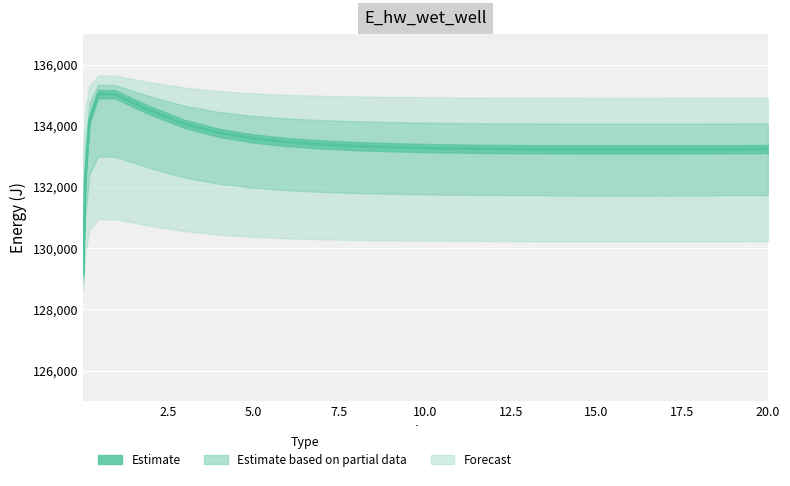

Reading left to right, list all the values displayed in this chart.

129223.9	132259.6	134201.5	135040.6	135027.2	134510.1	134069.8	133776.5	133590.4	133471.1	133392.5	133339.1	133301.9	133275.6	133257.1	133244.1	133239.4	133232.6	133228.6	133227.0	133227.2	133229.0	133232.1	133236.3	133238.9